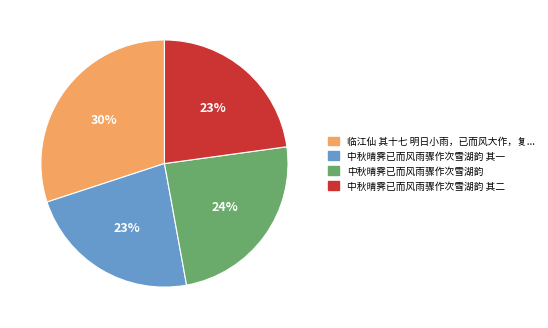

To the nearest percent, what is the difference between the largest and smallest slice percentages?

7%